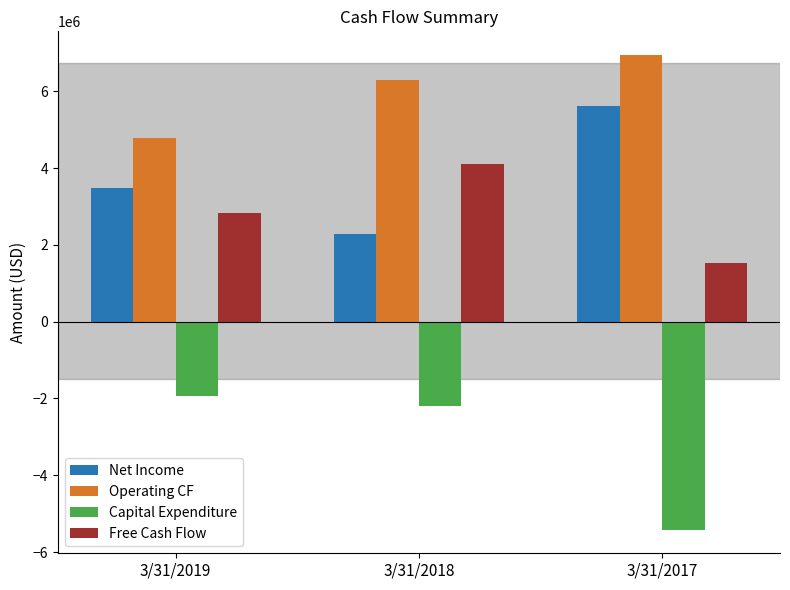

What is the value of the Operating CF bar at the 2nd from the left?

6303000